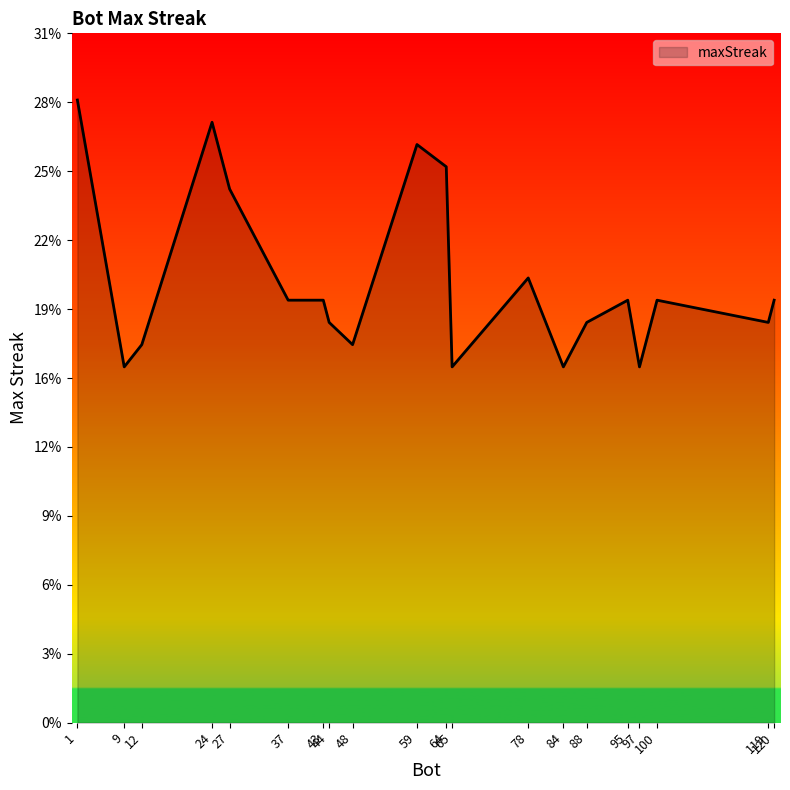

What is the greatest value displayed?

28